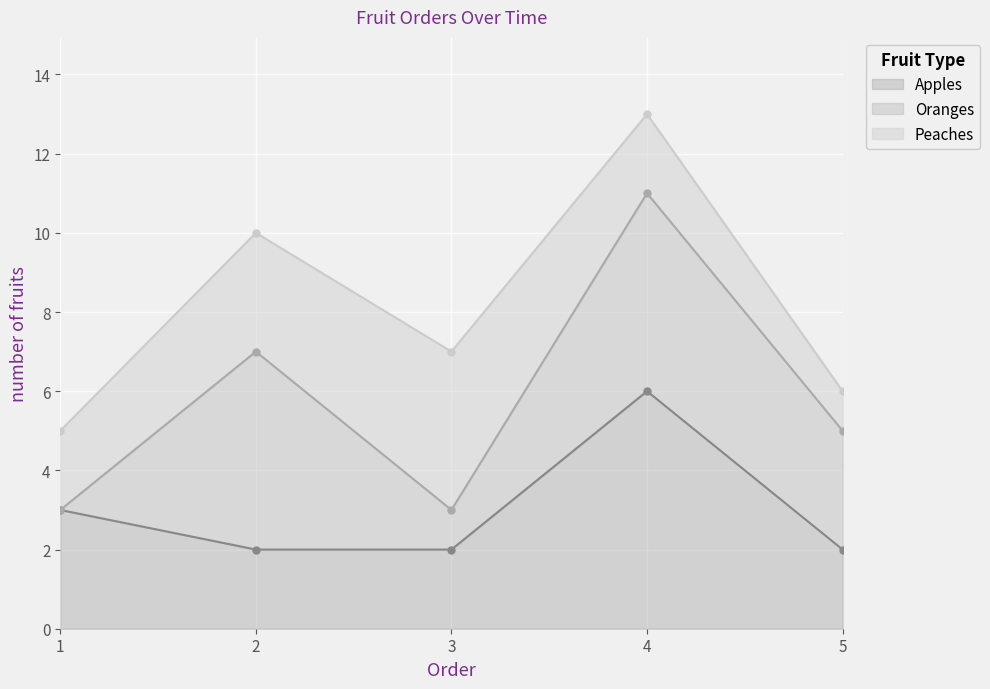

At which category does Apples reach its first local peak?

4